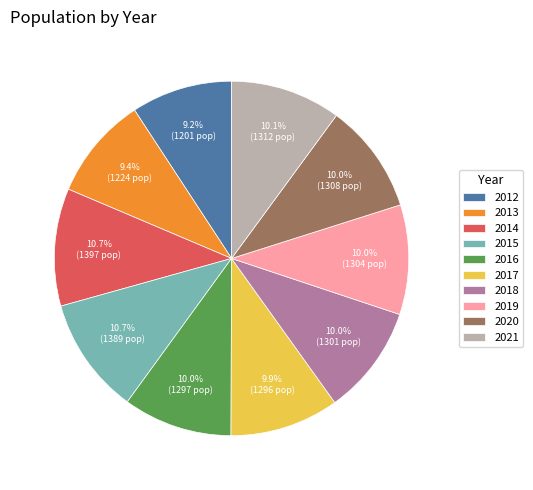

Which has a higher value, 2020 or 2014?

2014